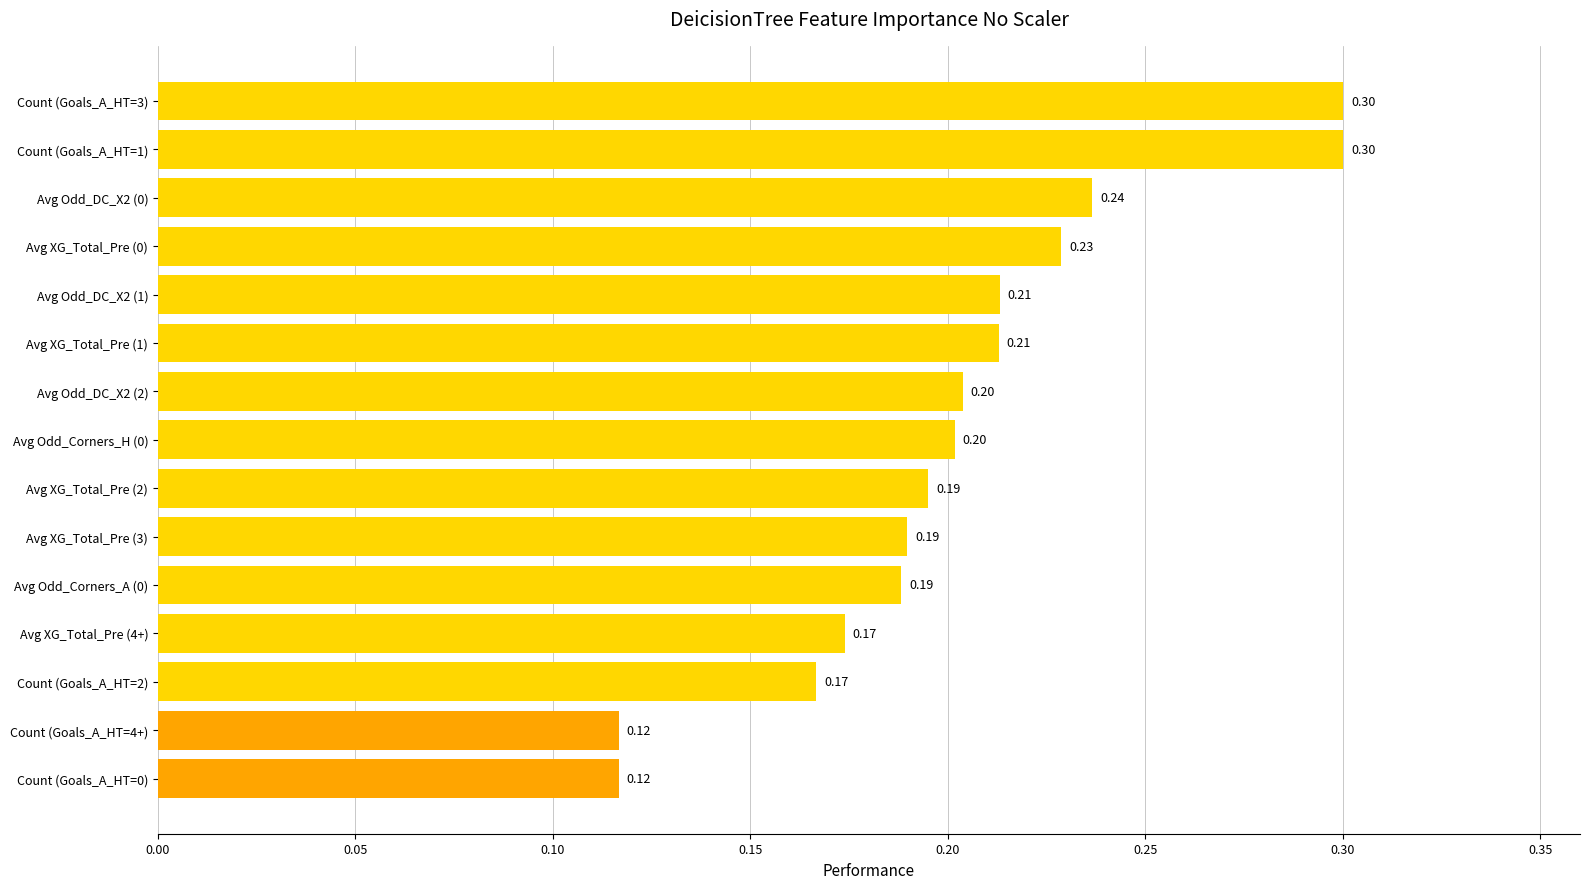

What is the difference between the maximum and second lowest values?

0.2